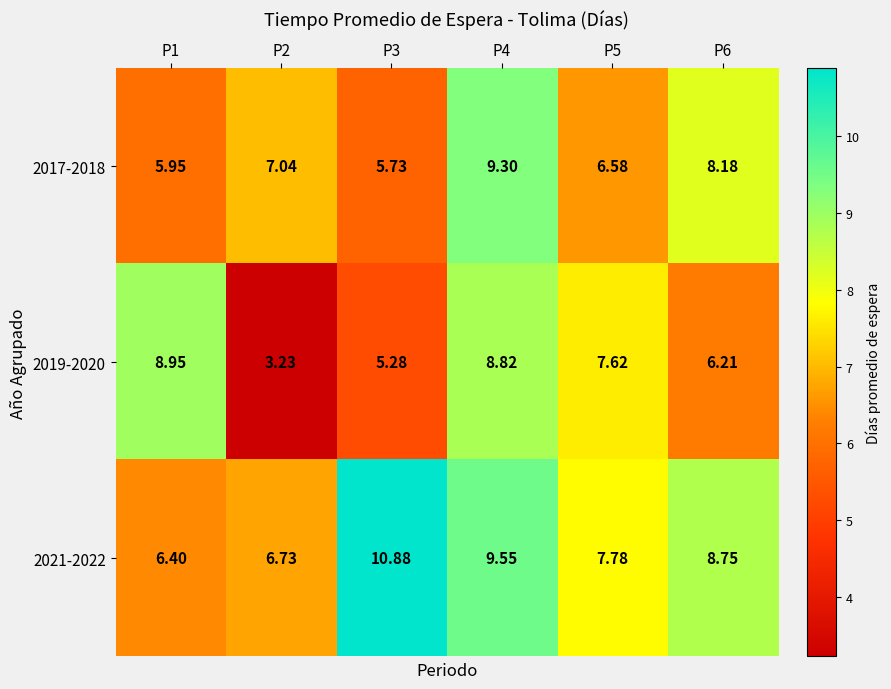

How many data points in 2021-2022 are less than 8?

3